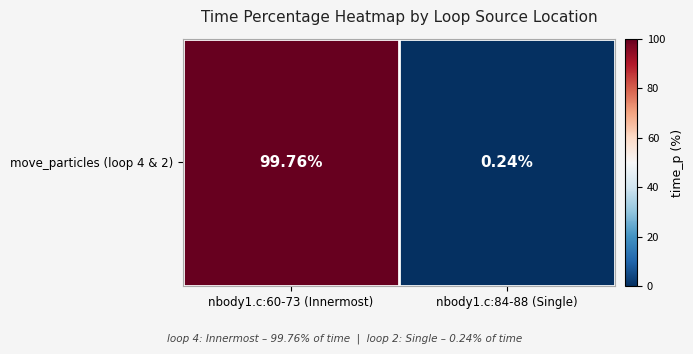

What is the sum of all values?

100.0